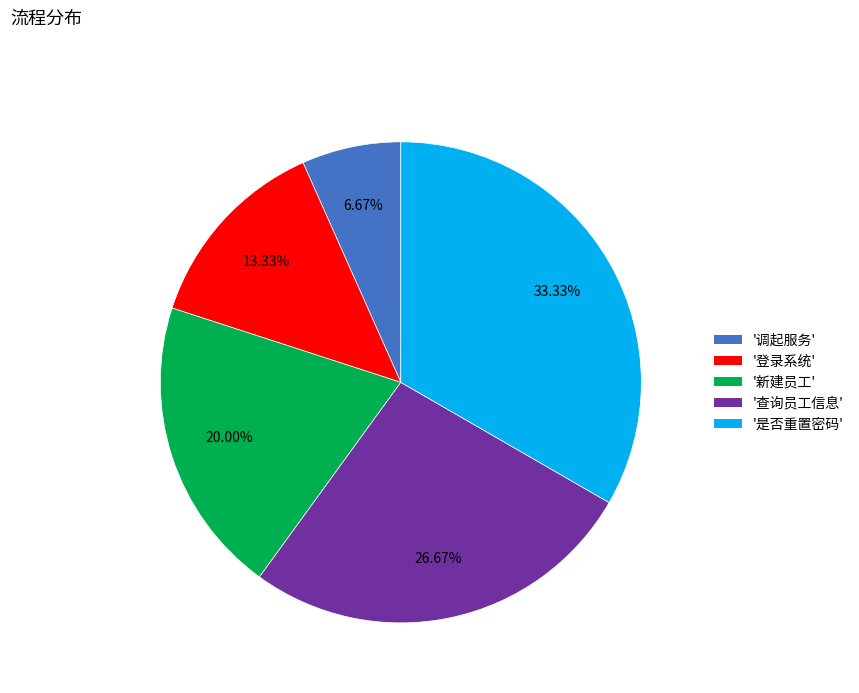

How many slices are in this pie chart?

5